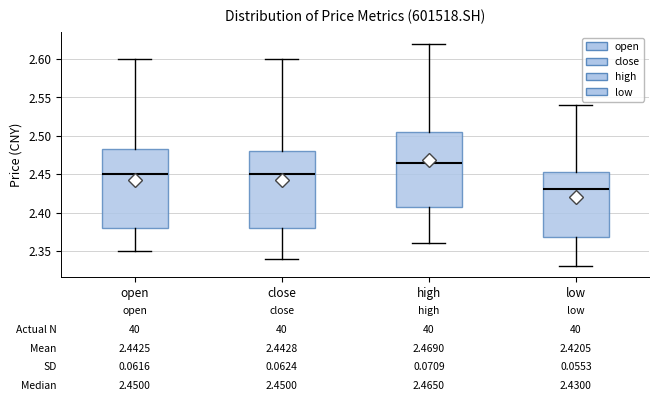

Which box's median line is the highest?

high